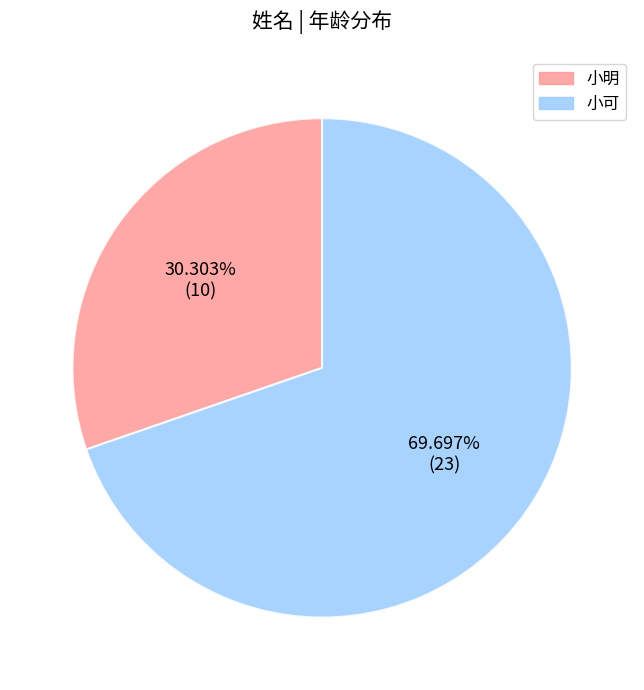

How many segments does this pie chart have?

2